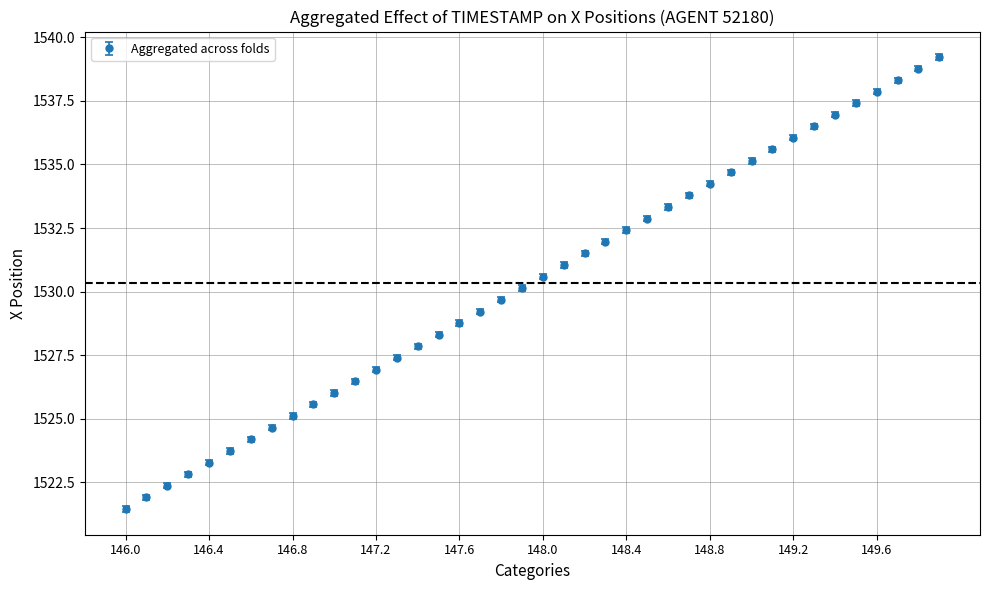

What is the greatest value displayed?

1539.2